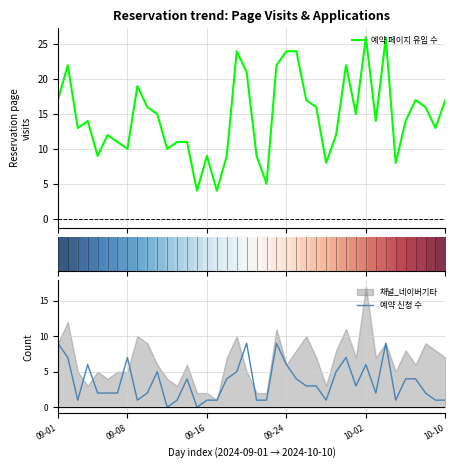

The 예약 신청 수 series shows 1.0 at 21. True or false?

True